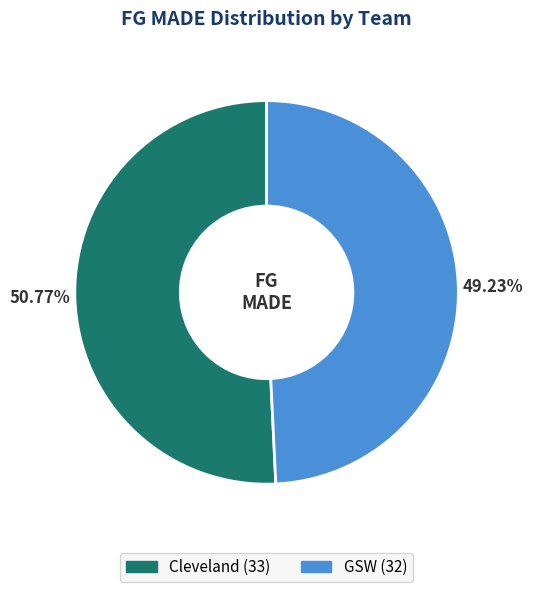

How many segments does this pie chart have?

2